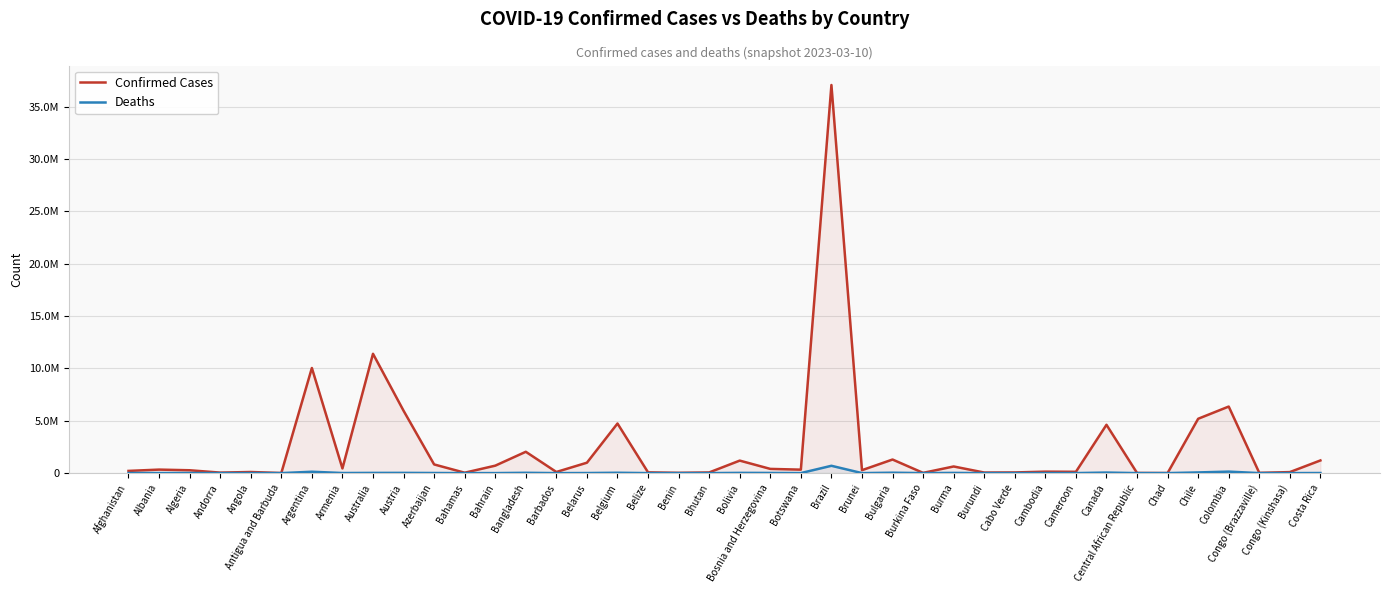

What is the difference between the Confirmed Cases values at Australia and Canada?

6784901